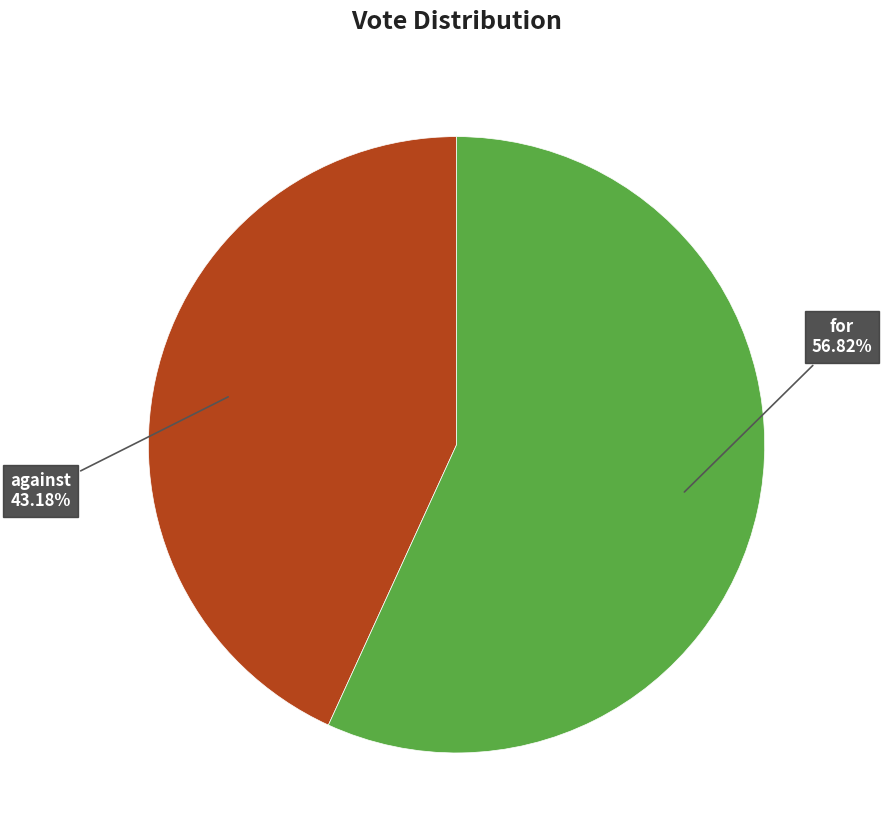

To the nearest percent, what is the average slice percentage?

50%